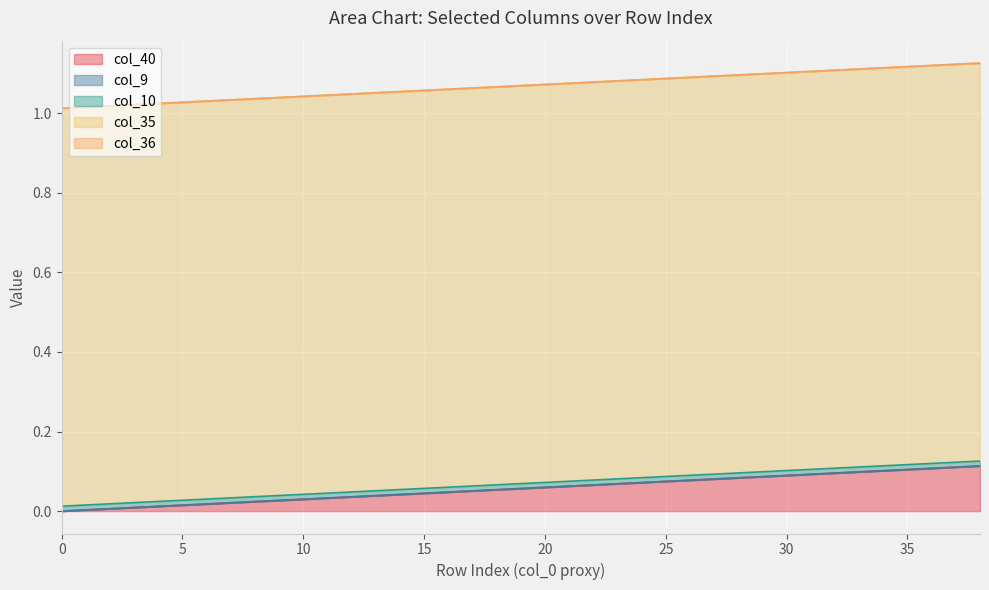

Reading left to right, transcribe all the data shown in this chart.

col_40: 0.0	0.0	0.0	0.0	0.0	0.0	0.0	0.0	0.0	0.0	0.0	0.0	0.0	0.0	0.0	0.0	0.0	0.1	0.1	0.1	0.1	0.1	0.1	0.1	0.1	0.1	0.1	0.1	0.1	0.1	0.1	0.1	0.1	0.1	0.1	0.1	0.1	0.1	0.1
col_9: 0.0	0.0	0.0	0.0	0.0	0.0	0.0	0.0	0.0	0.0	0.0	0.0	0.0	0.0	0.0	0.0	0.0	0.0	0.0	0.0	0.0	0.0	0.0	0.0	0.0	0.0	0.0	0.0	0.0	0.0	0.0	0.0	0.0	0.0	0.0	0.0	0.0	0.0	0.0
col_10: 0.0	0.0	0.0	0.0	0.0	0.0	0.0	0.0	0.0	0.0	0.0	0.0	0.0	0.0	0.0	0.0	0.0	0.0	0.0	0.0	0.0	0.0	0.0	0.0	0.0	0.0	0.0	0.0	0.0	0.0	0.0	0.0	0.0	0.0	0.0	0.0	0.0	0.0	0.0
col_35: 1.0	1.0	1.0	1.0	1.0	1.0	1.0	1.0	1.0	1.0	1.0	1.0	1.0	1.0	1.0	1.0	1.0	1.0	1.0	1.0	1.0	1.0	1.0	1.0	1.0	1.0	1.0	1.0	1.0	1.0	1.0	1.0	1.0	1.0	1.0	1.0	1.0	1.0	1.0
col_36: 0.0	0.0	0.0	0.0	0.0	0.0	0.0	0.0	0.0	0.0	0.0	0.0	0.0	0.0	0.0	0.0	0.0	0.0	0.0	0.0	0.0	0.0	0.0	0.0	0.0	0.0	0.0	0.0	0.0	0.0	0.0	0.0	0.0	0.0	0.0	0.0	0.0	0.0	0.0